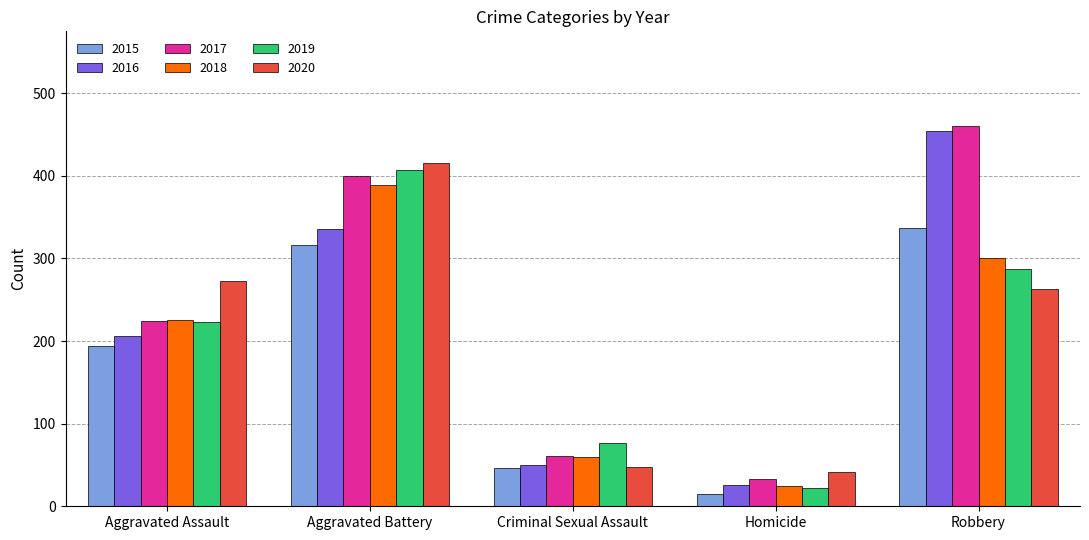

List the series in order of their peak value, lowest first.

2015, 2018, 2019, 2020, 2016, 2017